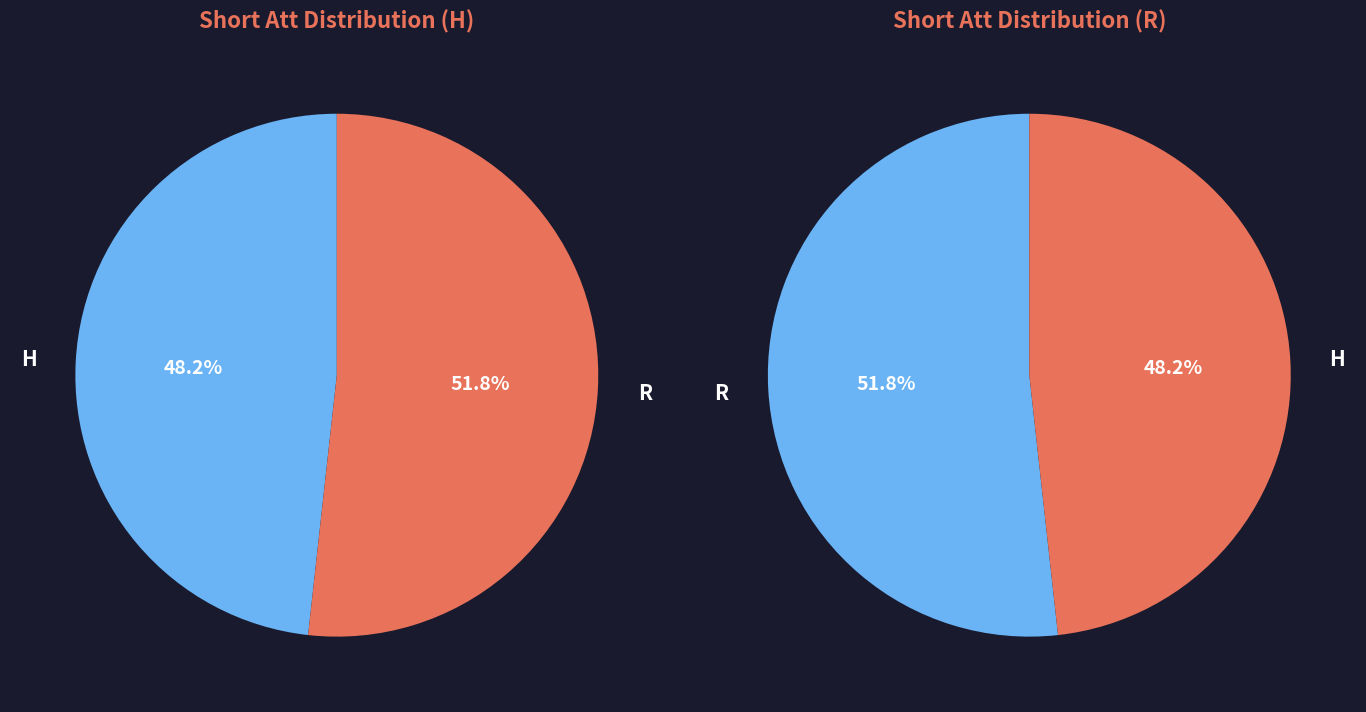

What is the largest slice in the pie chart?

R